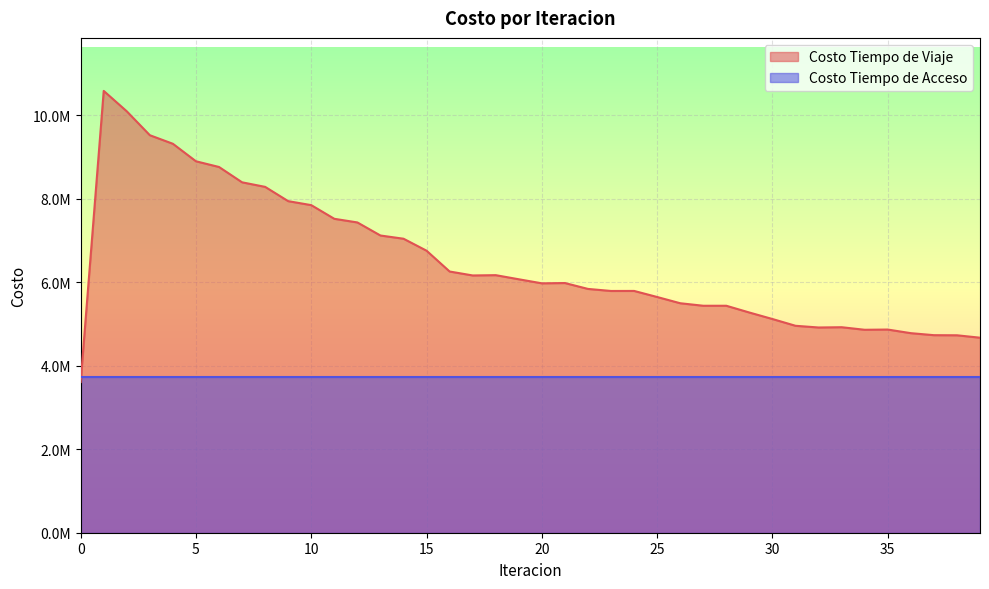

What is the value of the 5th point from the left?

9322004.6